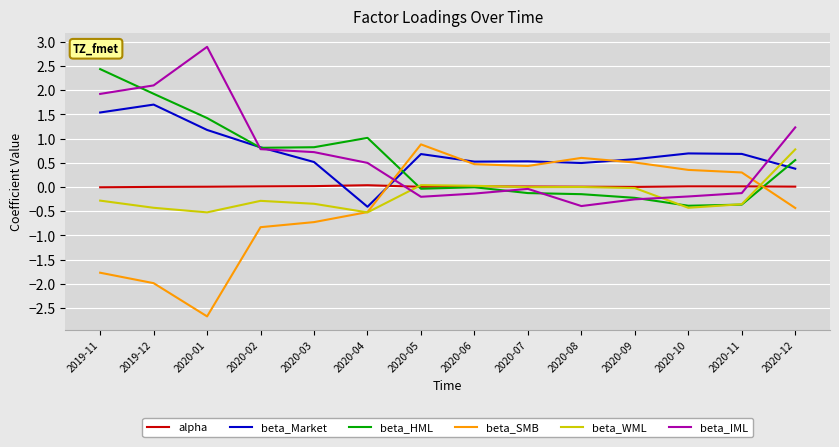

At which label is beta_HML closest to 1?

2020-04